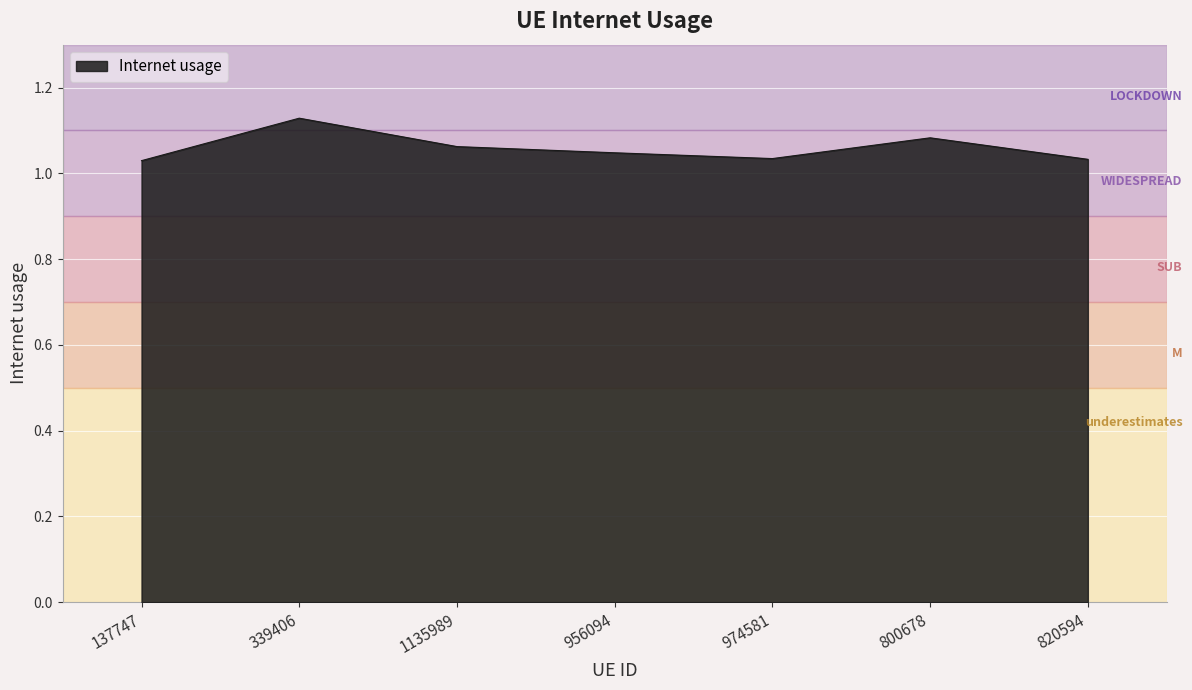

The chart shows a value of 1.6 at 820594. True or false?

False